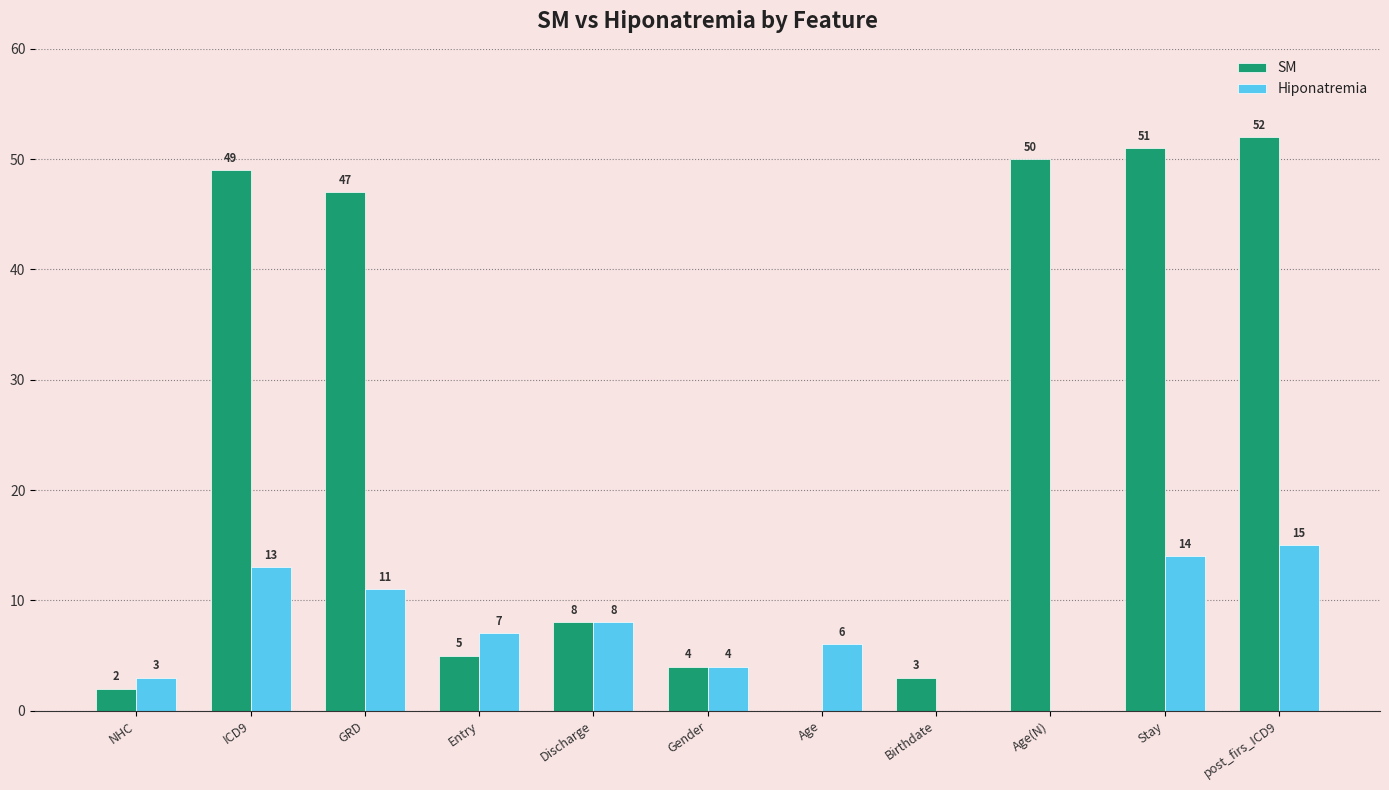

The SM series shows 13 at Stay. True or false?

False